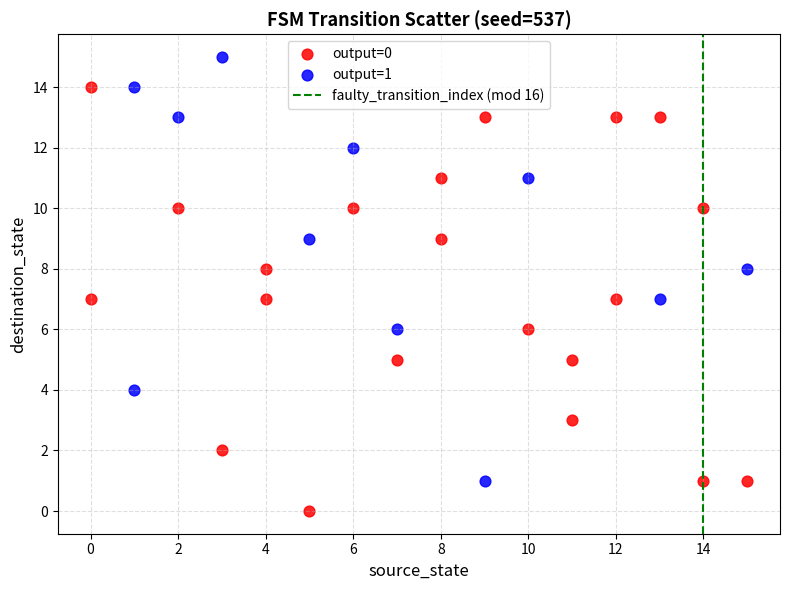

Which series contains the lowest Y value?

output=0